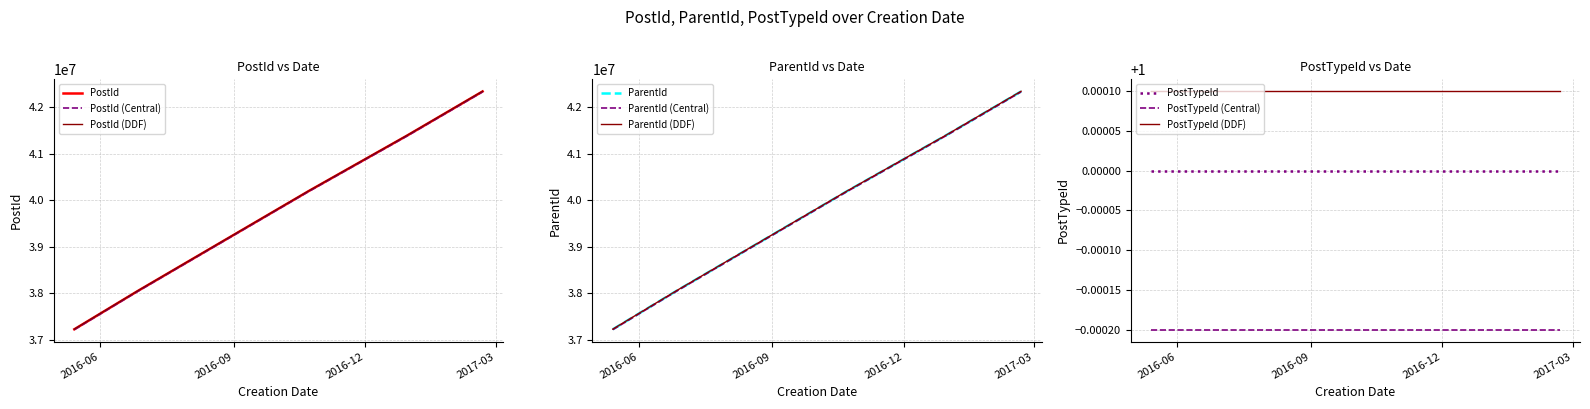

True or false: PostId and ParentId cross at least once.

False